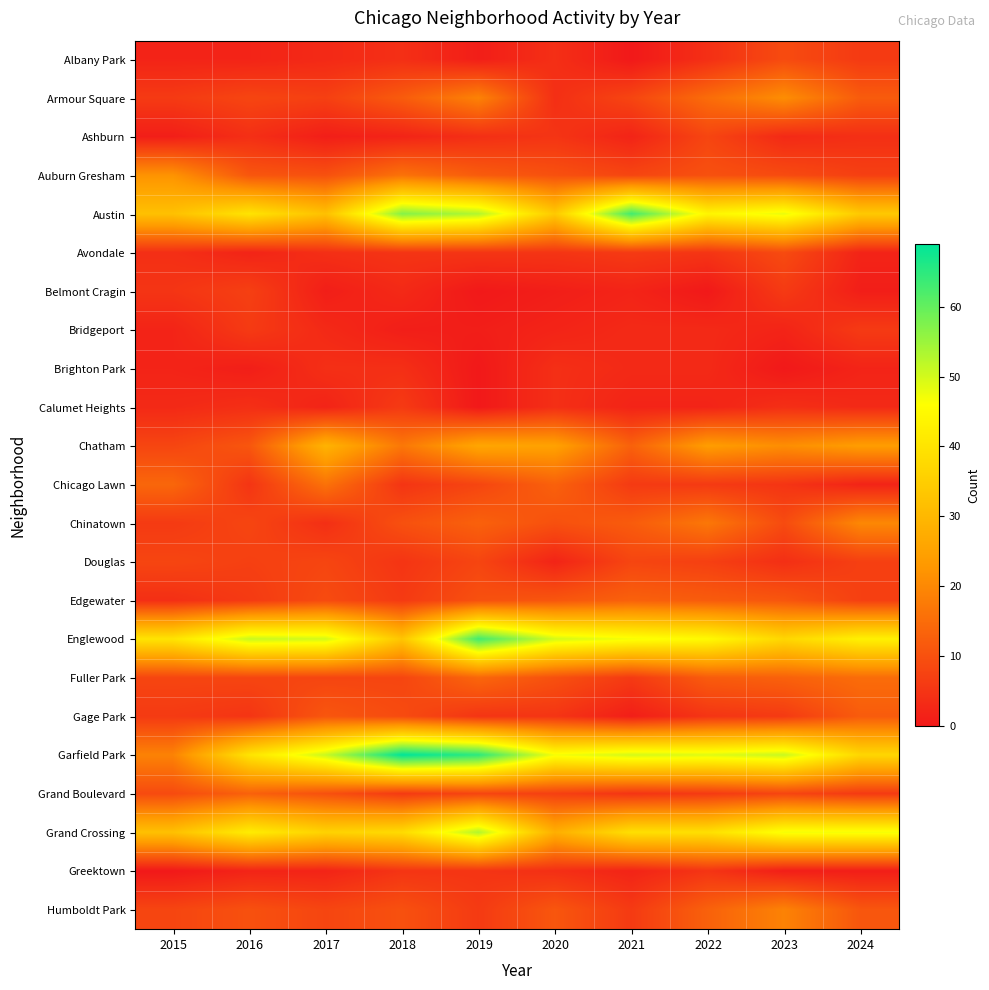

Reading right to left, extract all data points from this chart.

Albany Park: 2024=6	2023=9	2022=4	2021=0	2020=4	2019=1	2018=4	2017=3	2016=2	2015=2
Armour Square: 2024=12	2023=21	2022=15	2021=8	2020=4	2019=19	2018=12	2017=7	2016=8	2015=6
Ashburn: 2024=4	2023=3	2022=8	2021=2	2020=5	2019=4	2018=2	2017=1	2016=4	2015=1
Auburn Gresham: 2024=7	2023=9	2022=10	2021=8	2020=10	2019=12	2018=16	2017=10	2016=11	2015=22
Austin: 2024=34	2023=48	2022=44	2021=63	2020=34	2019=53	2018=57	2017=32	2016=40	2015=32
Avondale: 2024=2	2023=9	2022=5	2021=6	2020=5	2019=5	2018=5	2017=4	2016=2	2015=4
Belmont Cragin: 2024=1	2023=6	2022=0	2021=2	2020=1	2019=0	2018=3	2017=1	2016=7	2015=5
Bridgeport: 2024=6	2023=2	2022=3	2021=3	2020=2	2019=1	2018=1	2017=3	2016=6	2015=2
Brighton Park: 2024=2	2023=0	2022=3	2021=3	2020=4	2019=0	2018=4	2017=4	2016=1	2015=2
Calumet Heights: 2024=3	2023=4	2022=2	2021=2	2020=4	2019=0	2018=6	2017=2	2016=4	2015=3
Chatham: 2024=24	2023=21	2022=24	2021=13	2020=25	2019=26	2018=17	2017=29	2016=11	2015=8
Chicago Lawn: 2024=2	2023=5	2022=6	2021=6	2020=13	2019=8	2018=5	2017=16	2016=5	2015=14
Chinatown: 2024=20	2023=9	2022=17	2021=12	2020=10	2019=13	2018=10	2017=4	2016=8	2015=6
Douglas: 2024=7	2023=4	2022=7	2021=8	2020=2	2019=8	2018=5	2017=8	2016=7	2015=8
Edgewater: 2024=7	2023=11	2022=12	2021=13	2020=11	2019=10	2018=6	2017=9	2016=6	2015=4
Englewood: 2024=43	2023=37	2022=45	2021=47	2020=50	2019=63	2018=33	2017=50	2016=51	2015=40
Fuller Park: 2024=15	2023=13	2022=12	2021=6	2020=10	2019=14	2018=8	2017=8	2016=8	2015=8
Gage Park: 2024=12	2023=6	2022=5	2021=1	2020=5	2019=5	2018=9	2017=11	2016=5	2015=6
Garfield Park: 2024=37	2023=51	2022=49	2021=50	2020=47	2019=65	2018=69	2017=51	2016=40	2015=19
Grand Boulevard: 2024=6	2023=8	2022=6	2021=5	2020=7	2019=8	2018=6	2017=10	2016=13	2015=9
Grand Crossing: 2024=47	2023=47	2022=39	2021=39	2020=28	2019=53	2018=38	2017=36	2016=42	2015=32
Greektown: 2024=1	2023=1	2022=5	2021=2	2020=4	2019=5	2018=5	2017=2	2016=2	2015=0
Humboldt Park: 2024=11	2023=19	2022=13	2021=6	2020=11	2019=6	2018=10	2017=8	2016=10	2015=8